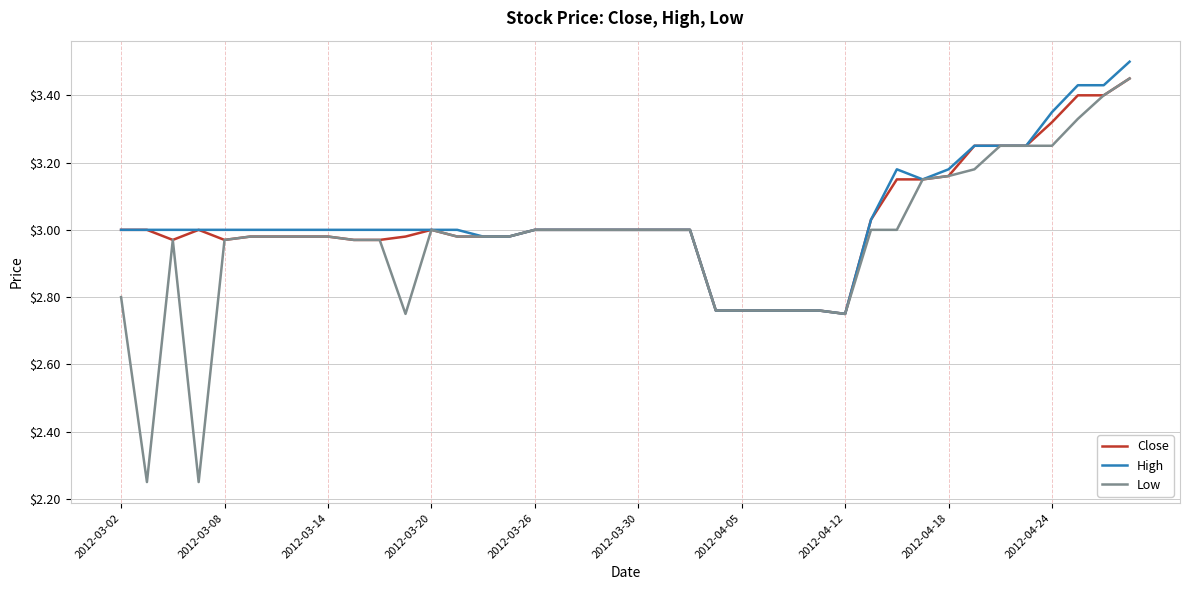

How many lines are shown in the chart?

3